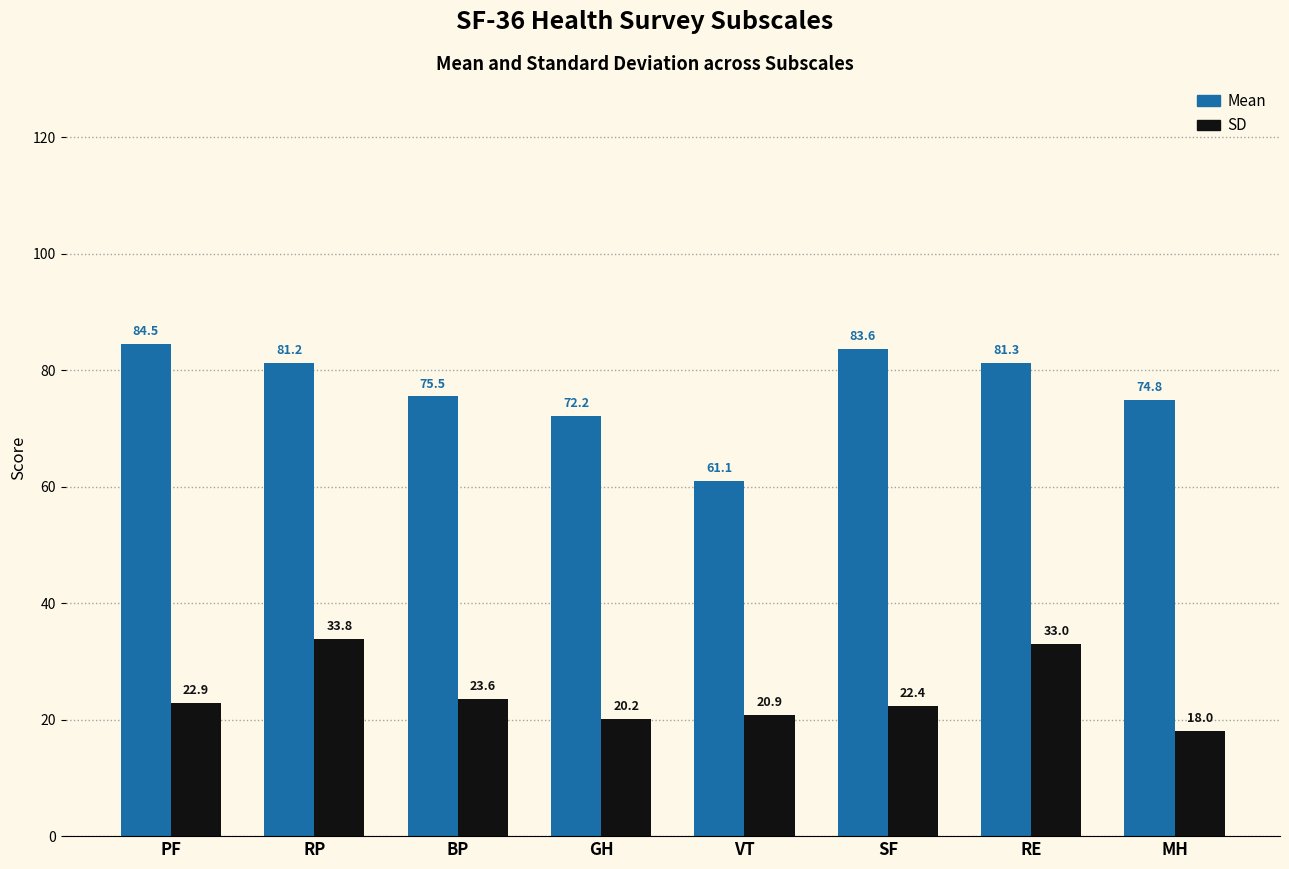

How many distinct data groups are displayed?

2